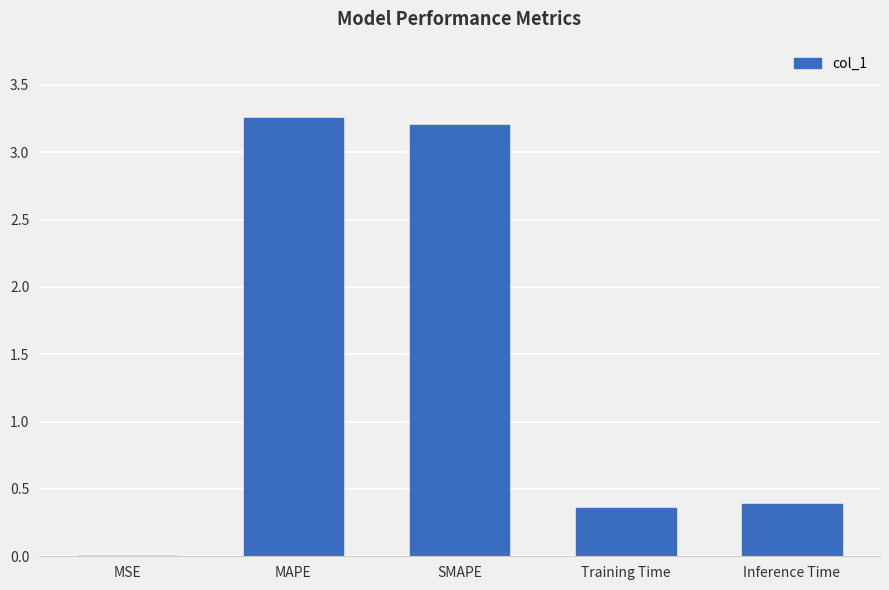

Which label corresponds to the largest value in the chart?

MAPE